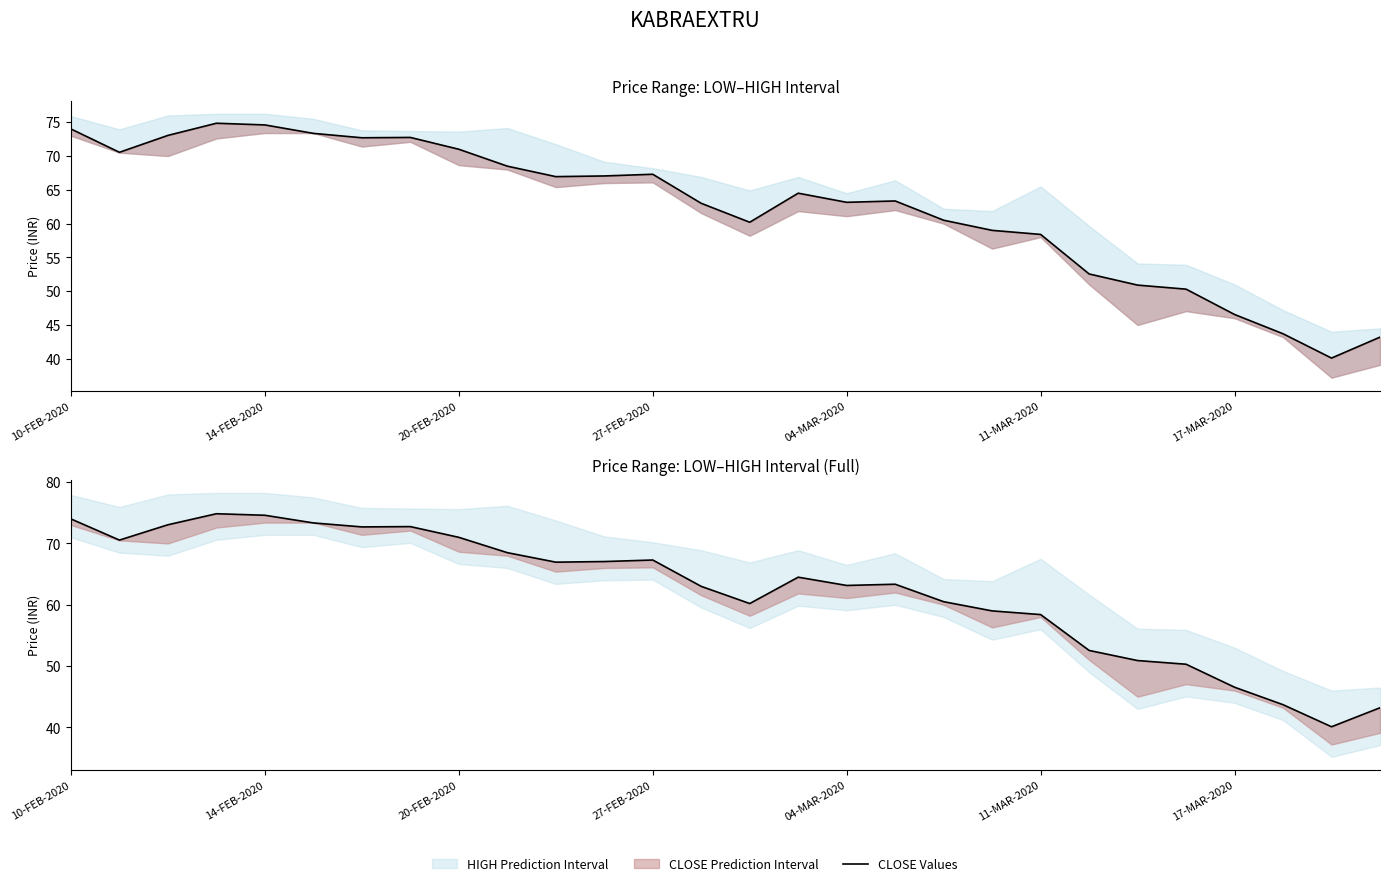

What position from the right is 23?

5